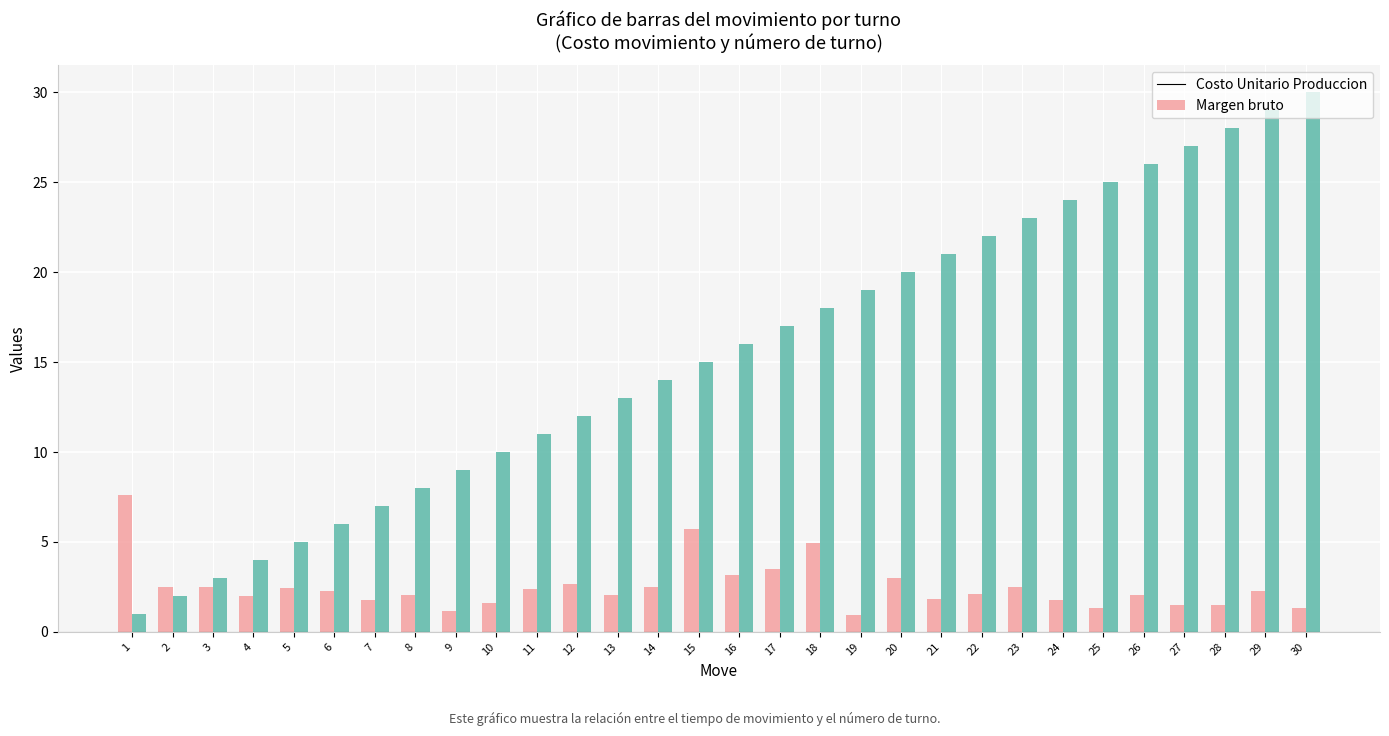

What is the spread (max minus min) of values at 23?

20.5